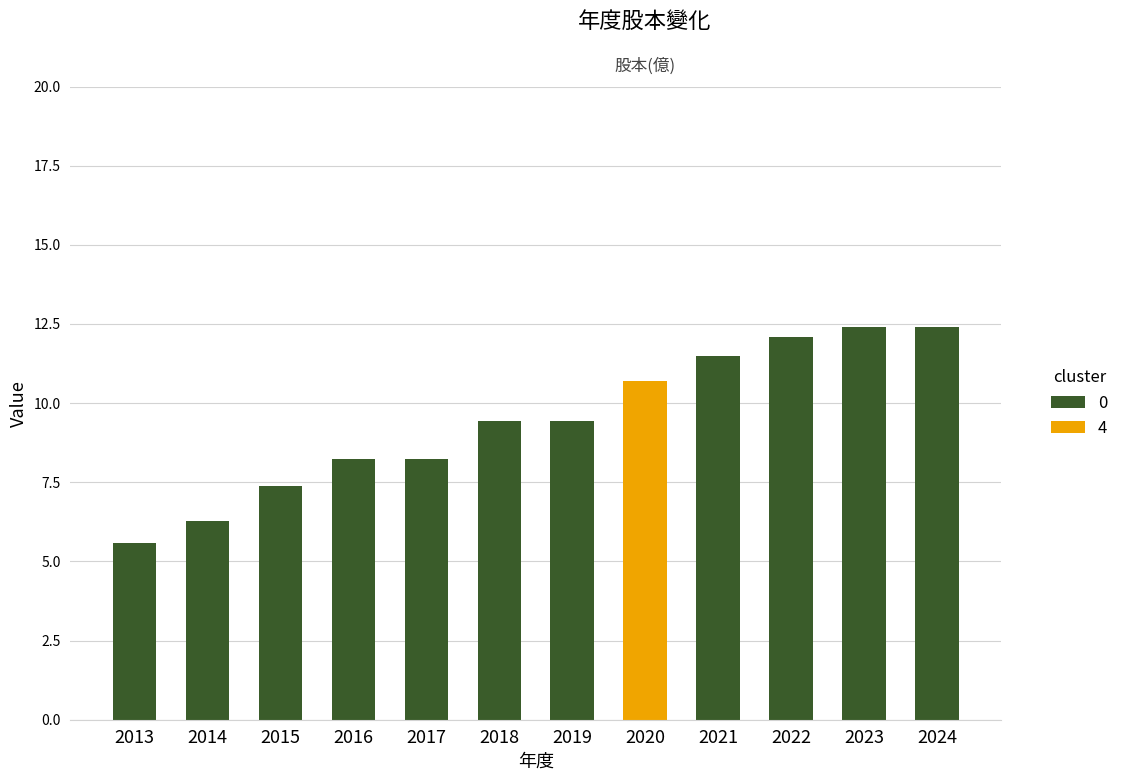

What is the smallest value displayed?

5.6